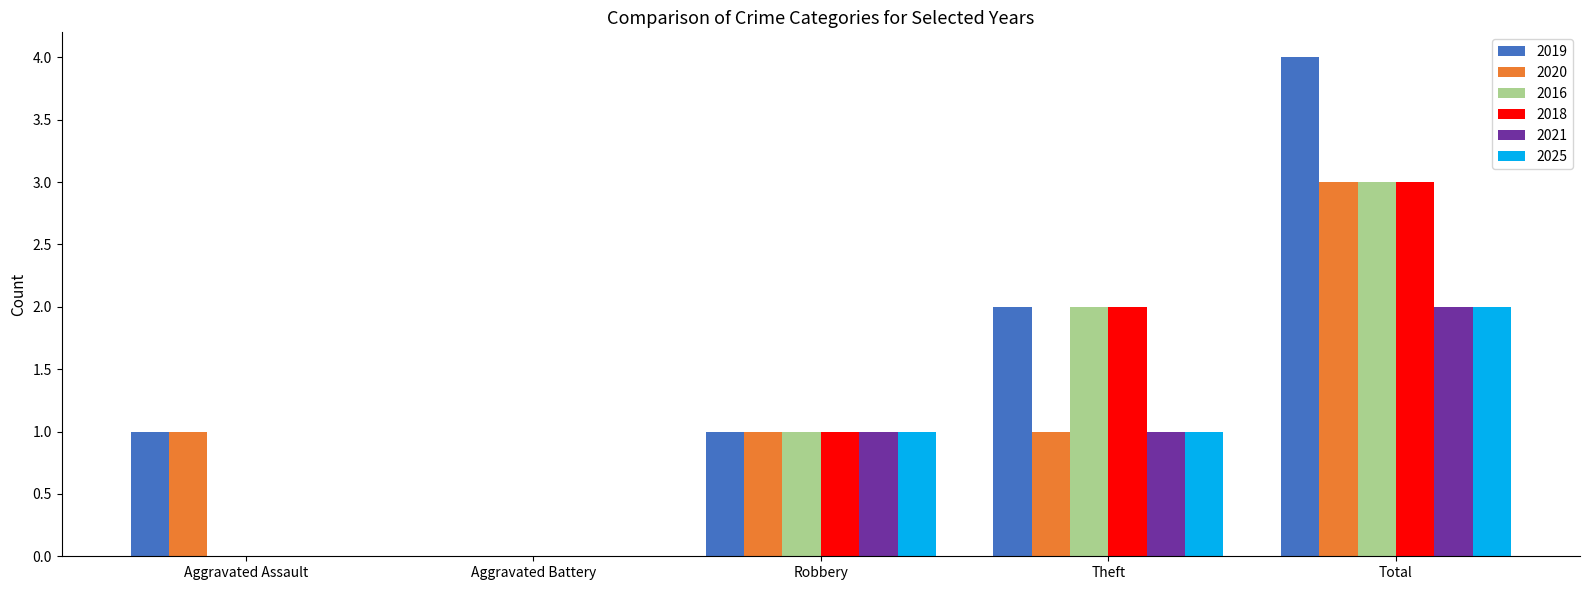

What is the sum of all 2019 values?

8